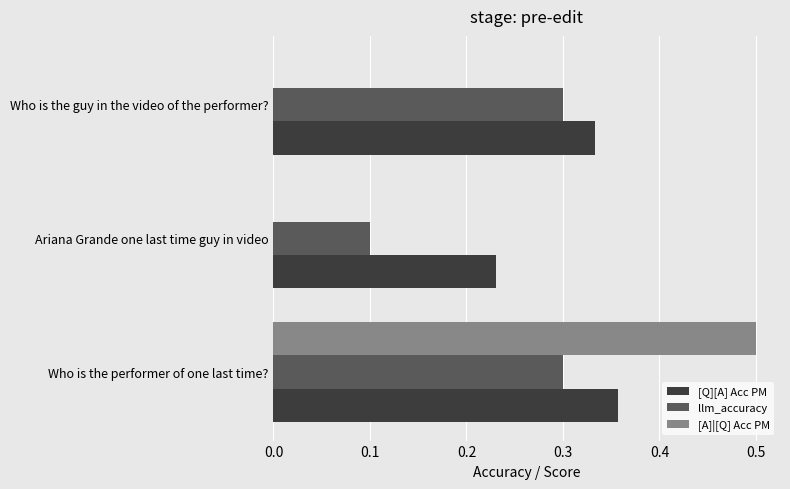

What is the greatest value displayed?

0.5